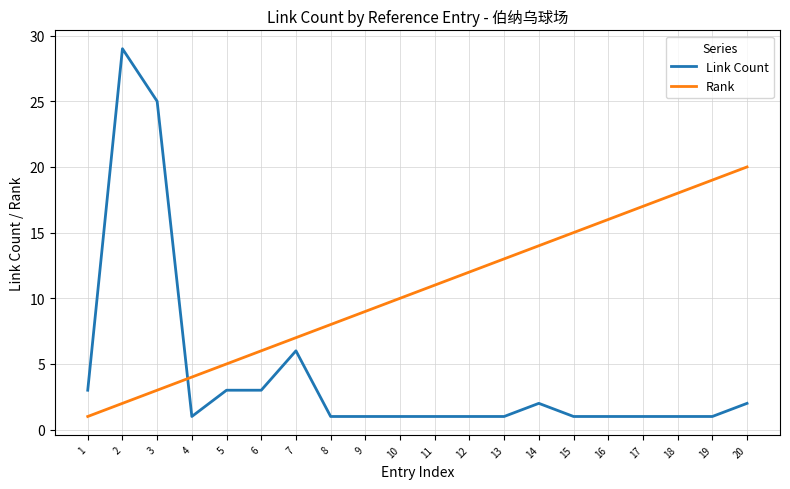

Which series has the largest total across all categories?

Rank